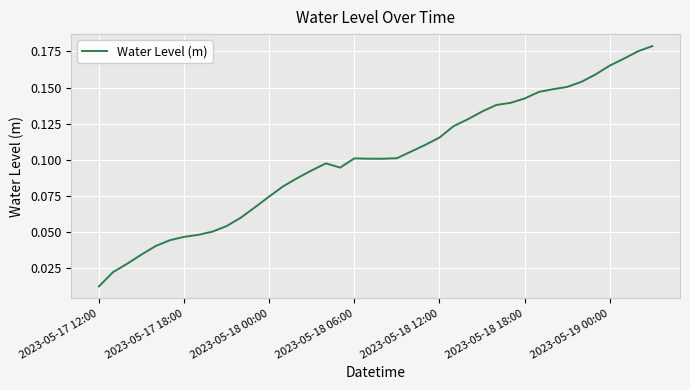

Does the chart display data point markers on the line(s)?

No